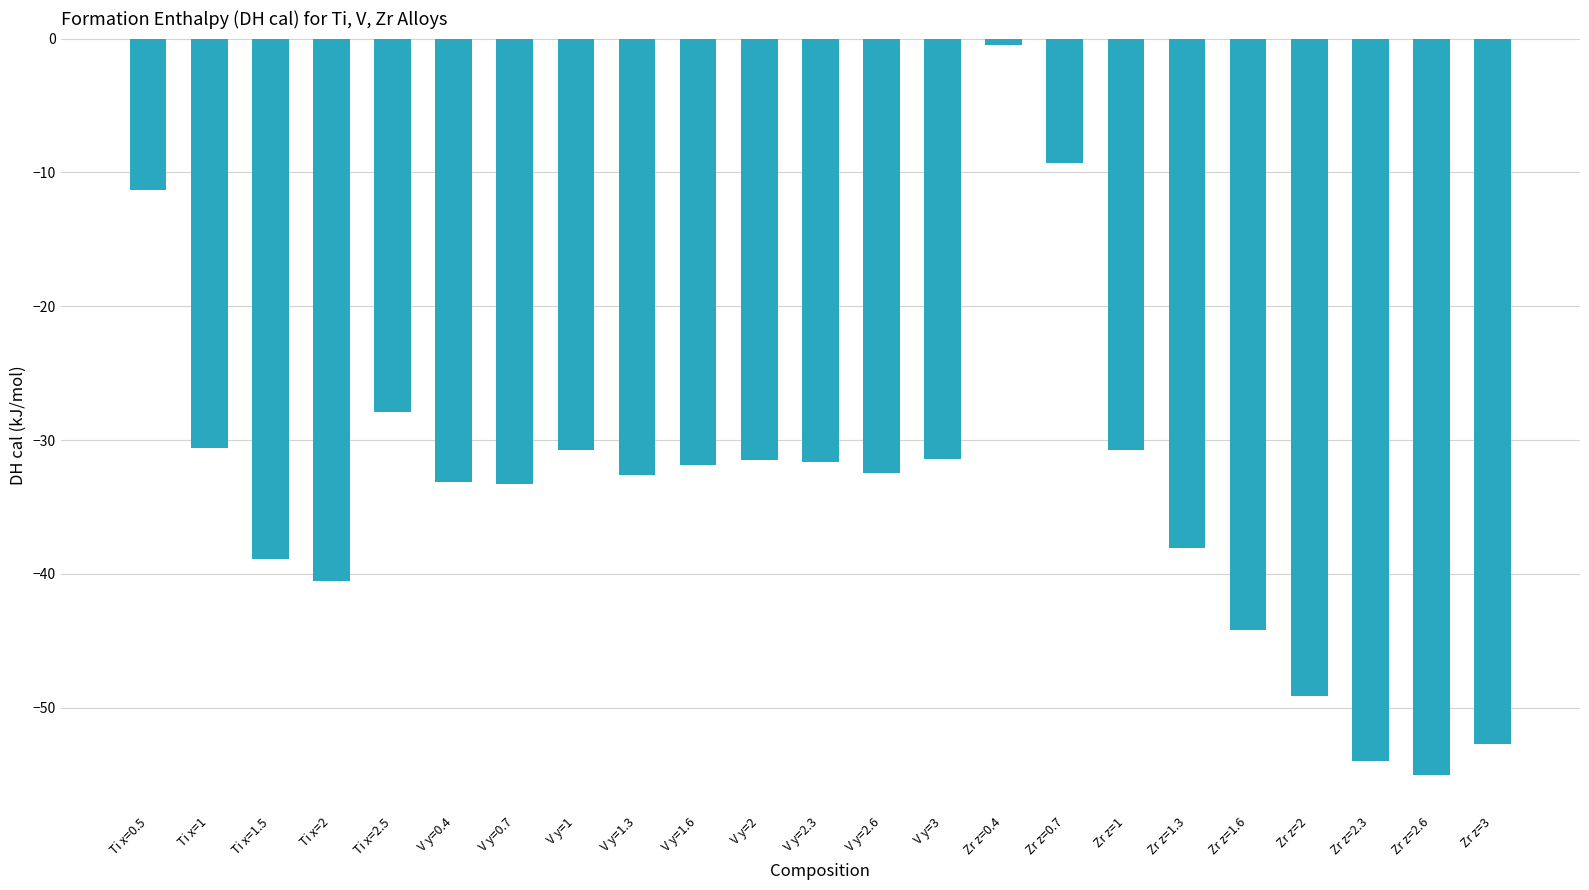

What position from the right is V y=0.7?

17